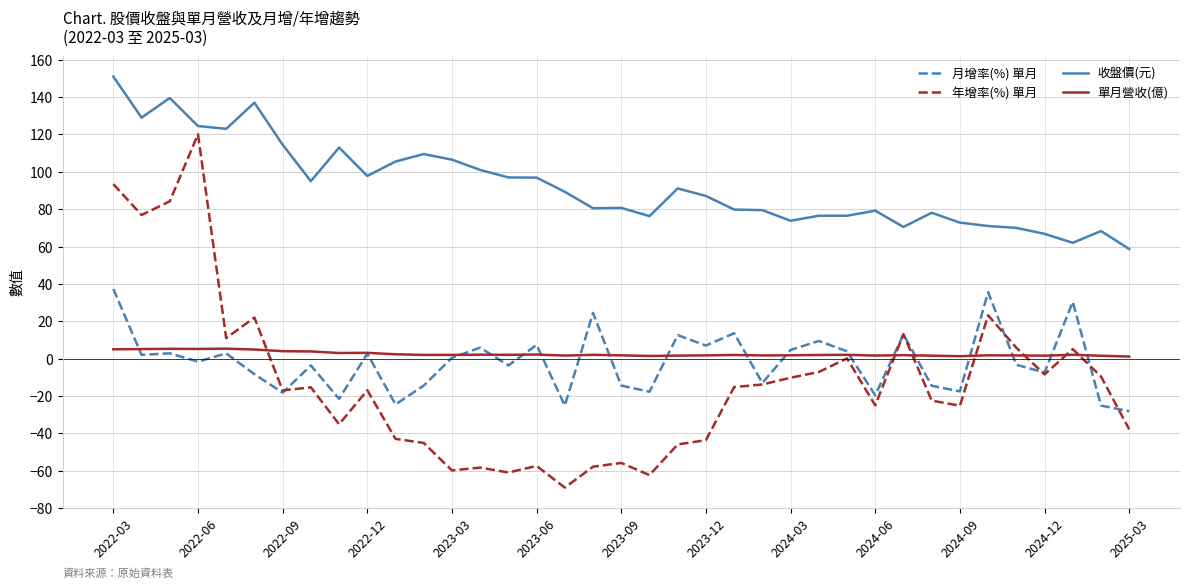

True or false: 月增率(%) 單月 and 收盤價(元) cross at least once.

False